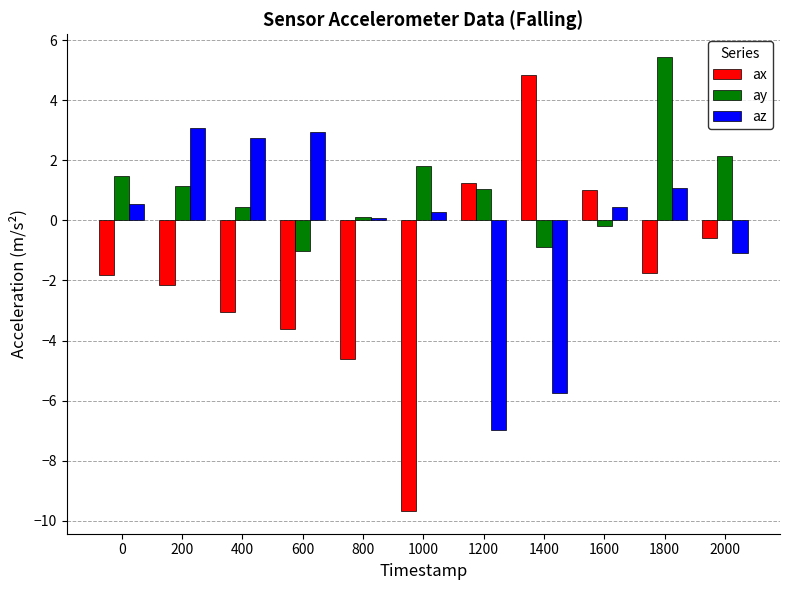

What is the value of the az bar at the 4th from the left?

3.0